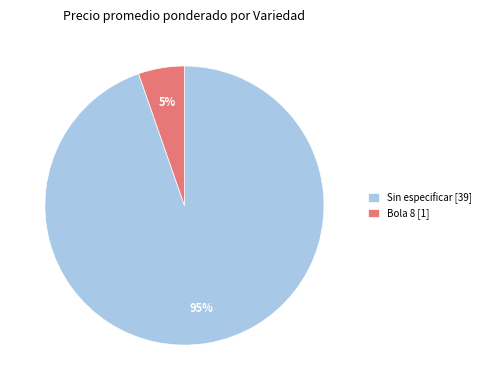

True or false: Bola 8 [1] accounts for 5% of the total.

True